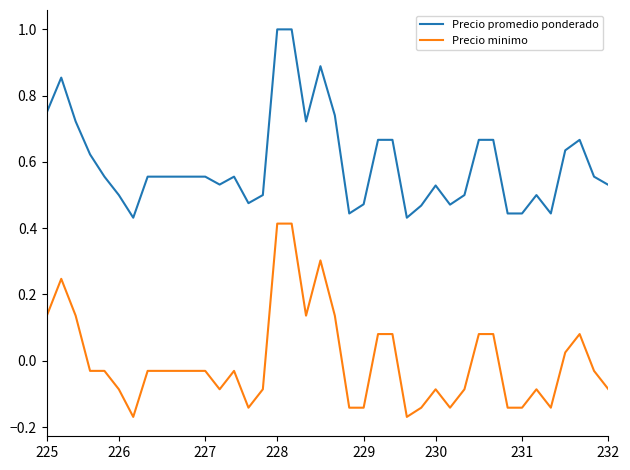

Count the Precio promedio ponderado values in the range 0 to 1.

40